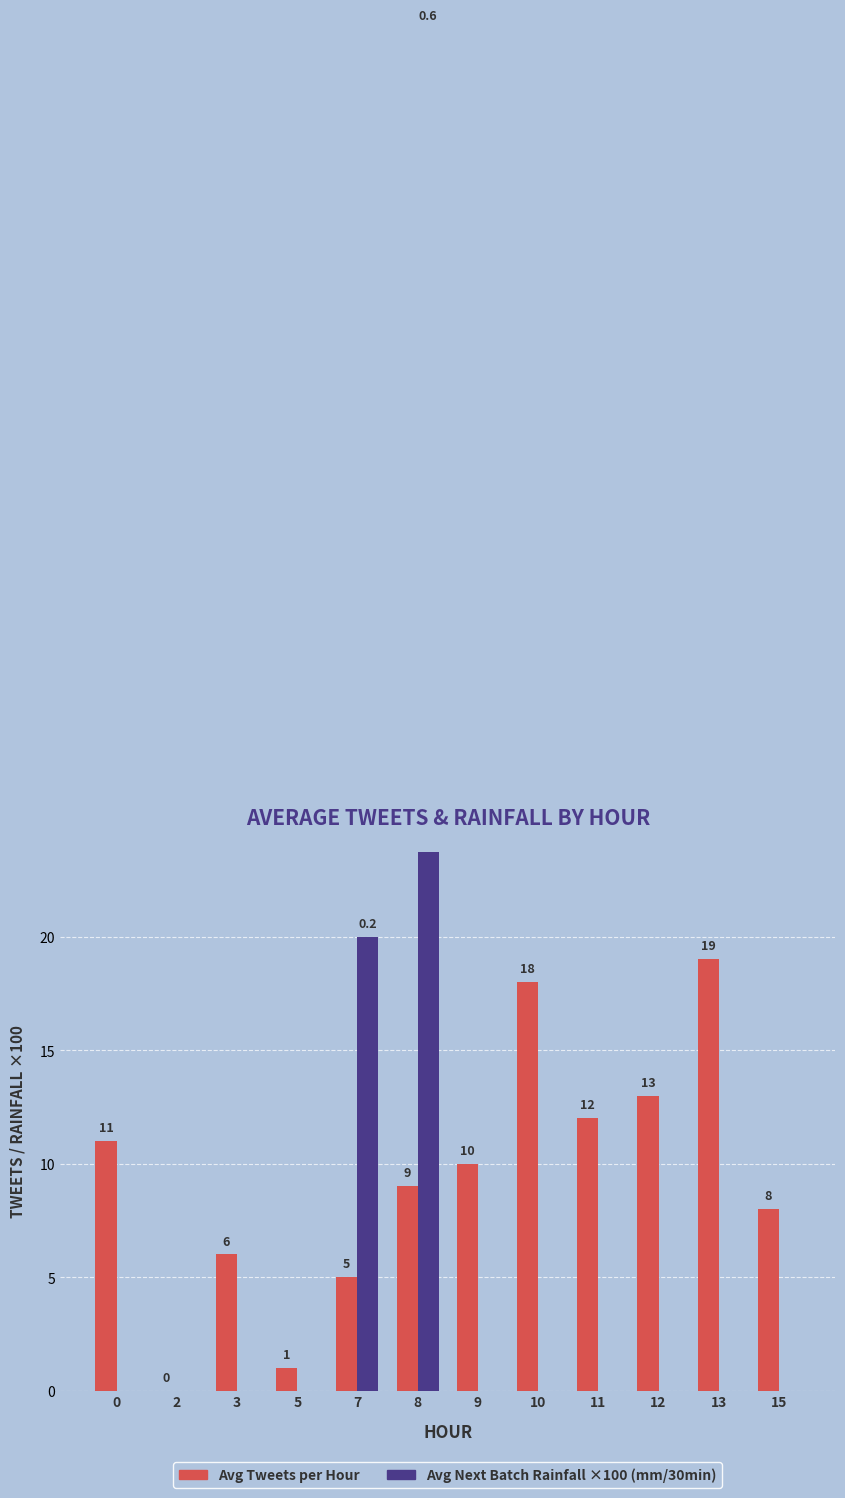

Which series has the largest total across all categories?

Avg Tweets per Hour